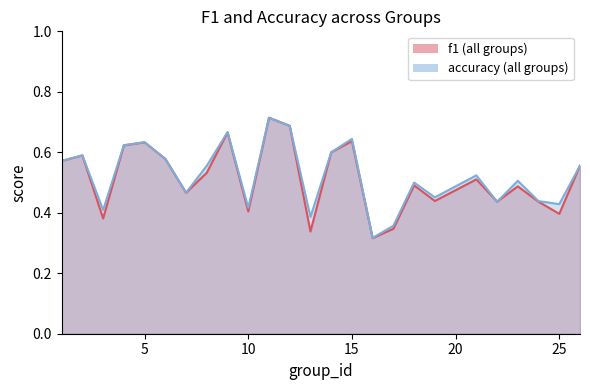

How many interior local peaks does the accuracy series have?

8